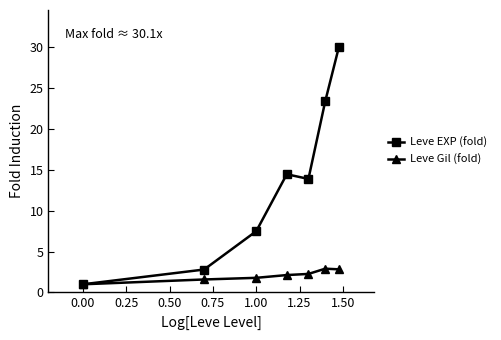

How many lines are shown in the chart?

2